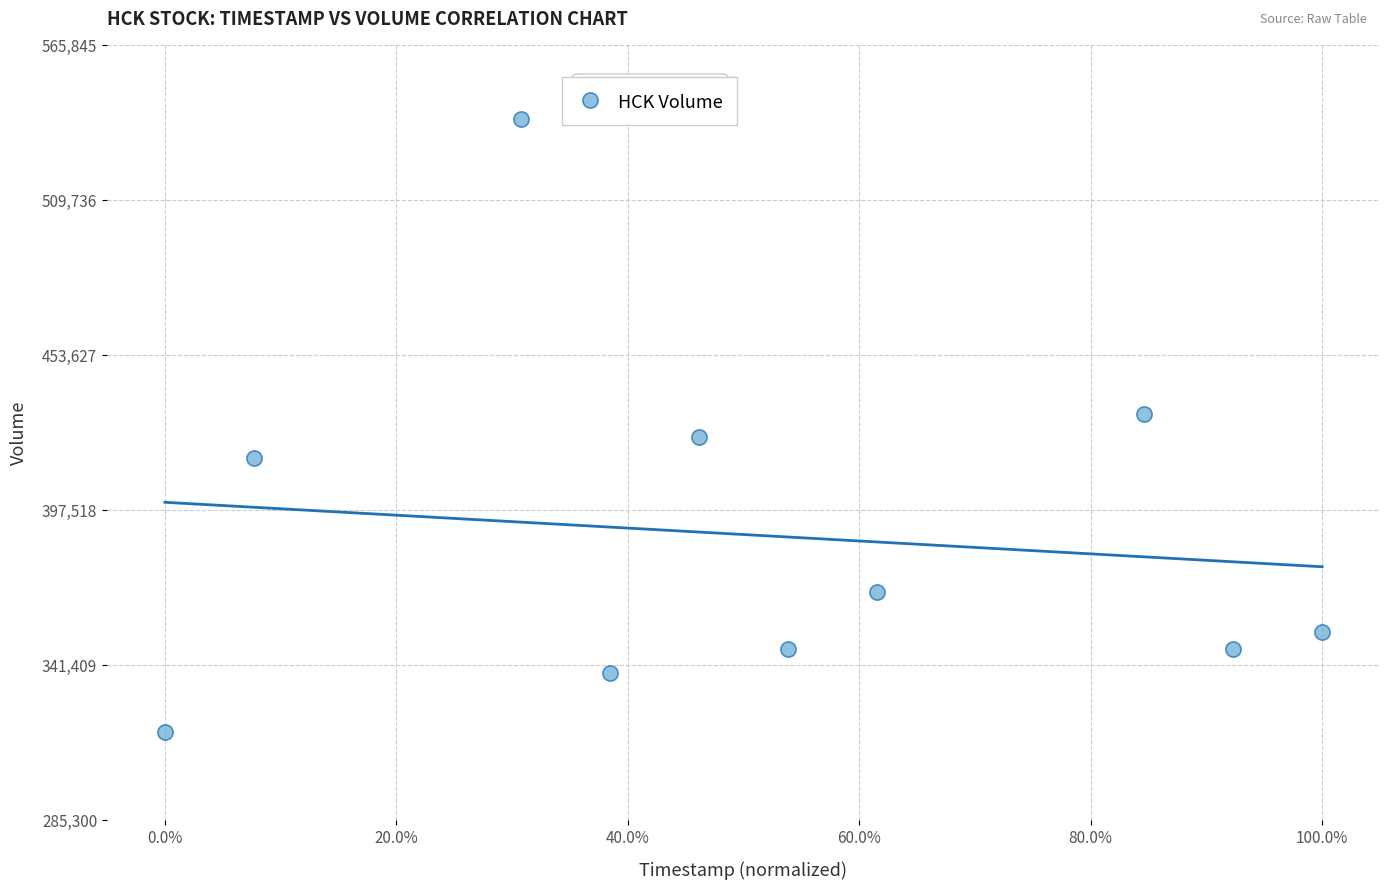

What is the range of Y values (max minus min)?

221900